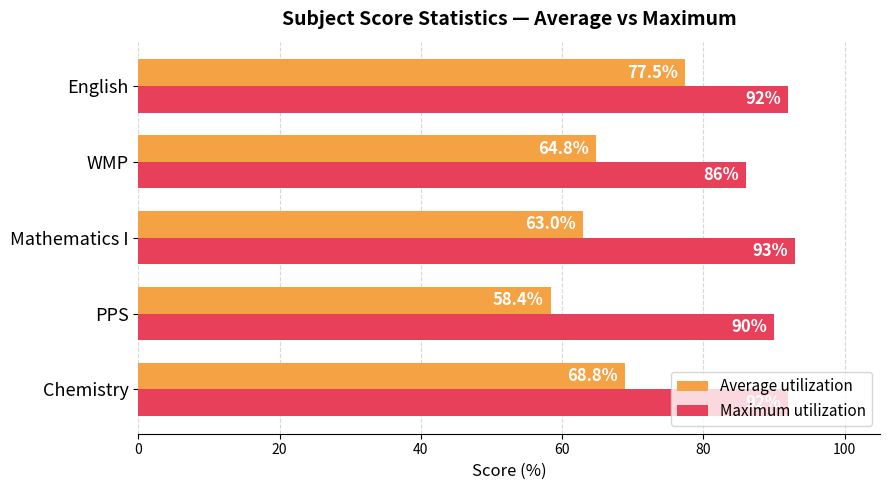

True or false: Average utilization has a value of 20.5 at English.

False